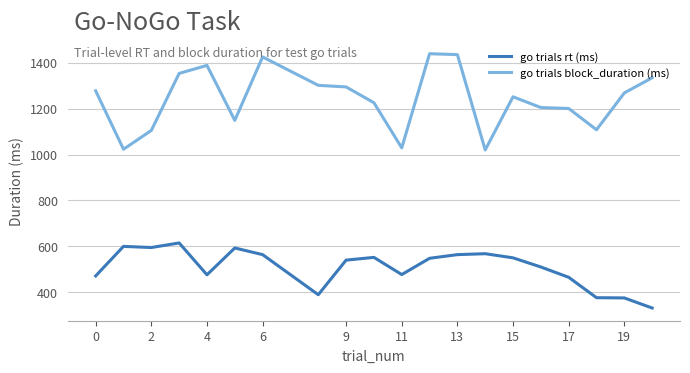

Which series has the largest total across all categories?

go trials block_duration (ms)